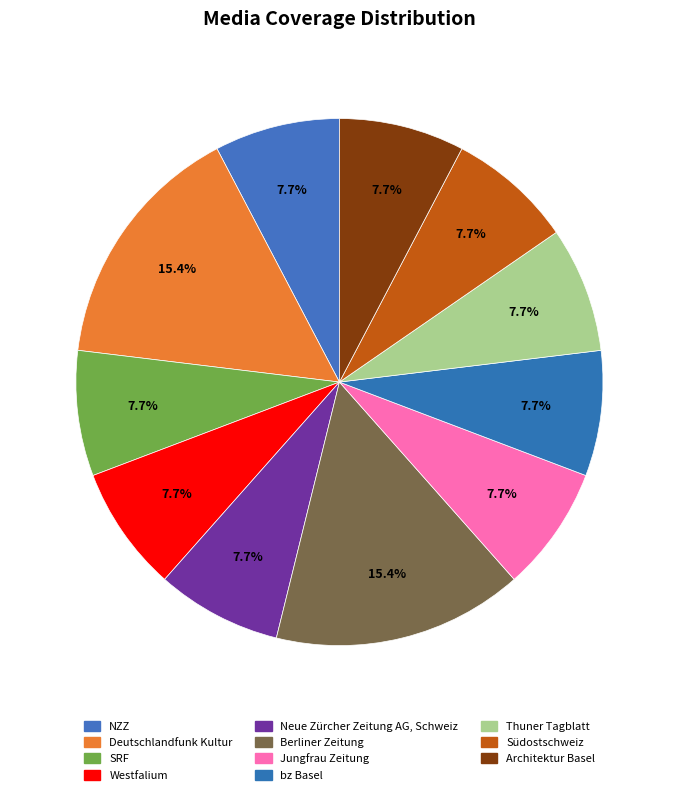

How many slices are in this pie chart?

11